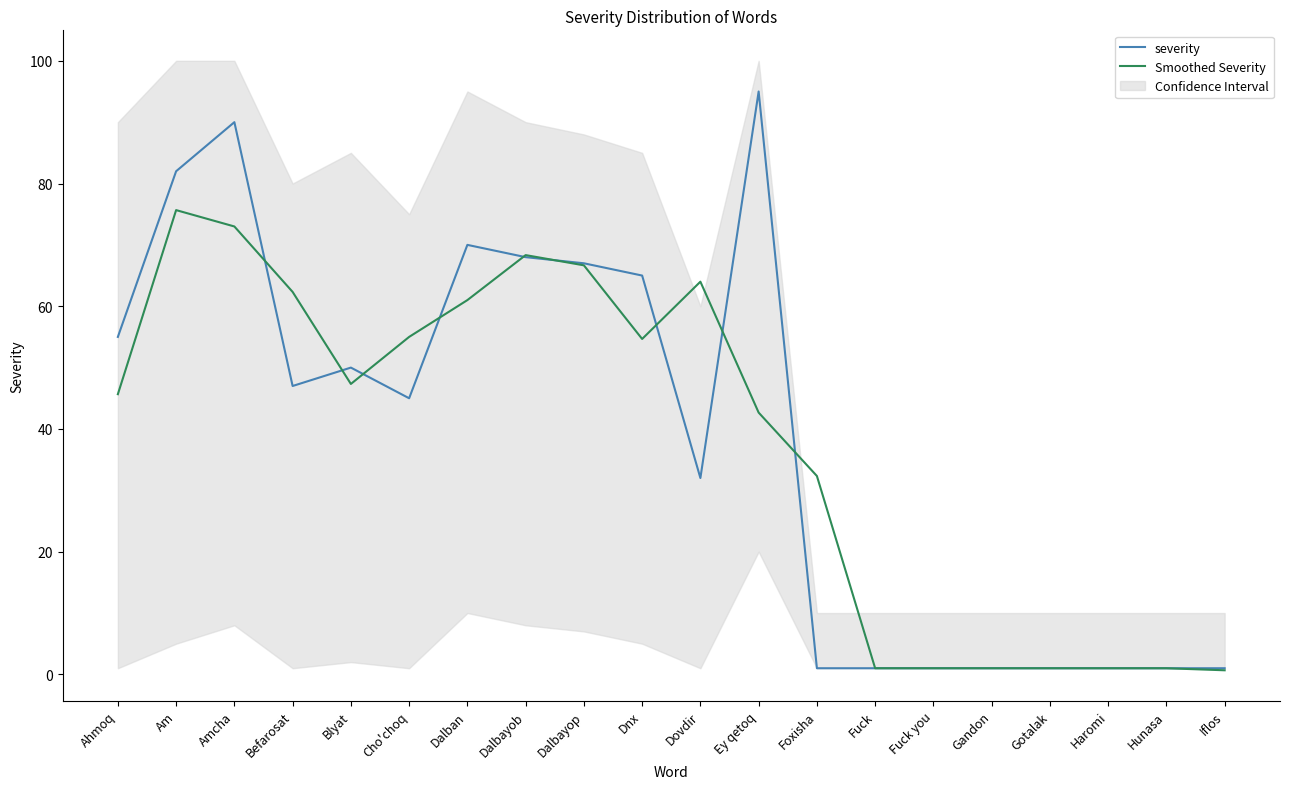

Is it true that severity equals 55.0 at Ahmoq?

True